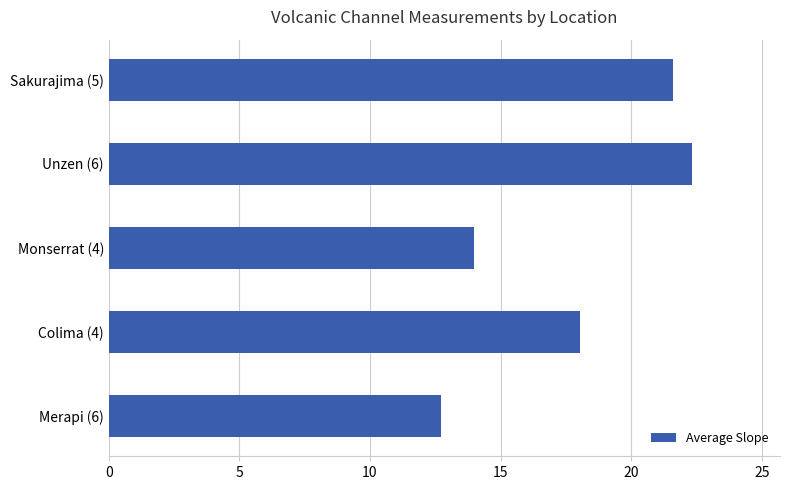

How many data points does each series have?

5